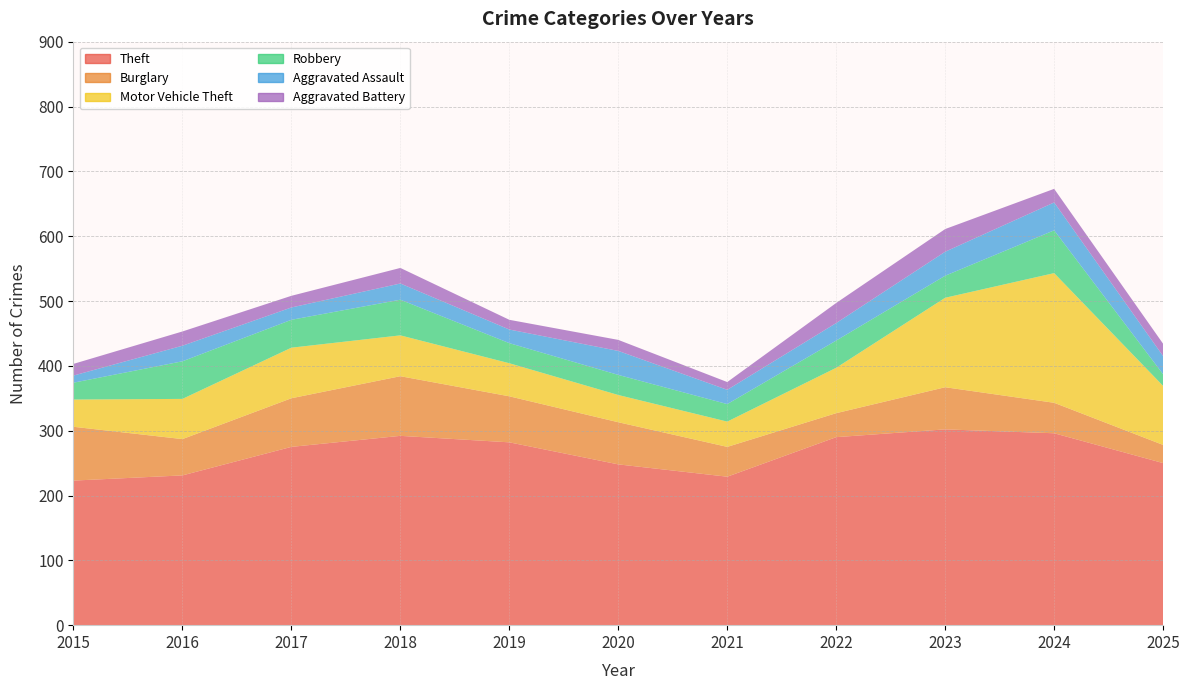

Reading left to right, what are all the values shown in this chart?

Theft: 223	231	275	292	282	248	229	290	302	296	250
Burglary: 83	56	75	92	71	65	46	37	65	47	28
Motor Vehicle Theft: 42	62	78	63	51	42	39	70	138	200	91
Robbery: 26	58	43	55	31	31	27	42	34	66	18
Aggravated Assault: 11	24	19	25	21	37	22	27	37	43	28
Aggravated Battery: 18	22	18	24	15	17	12	31	35	21	19